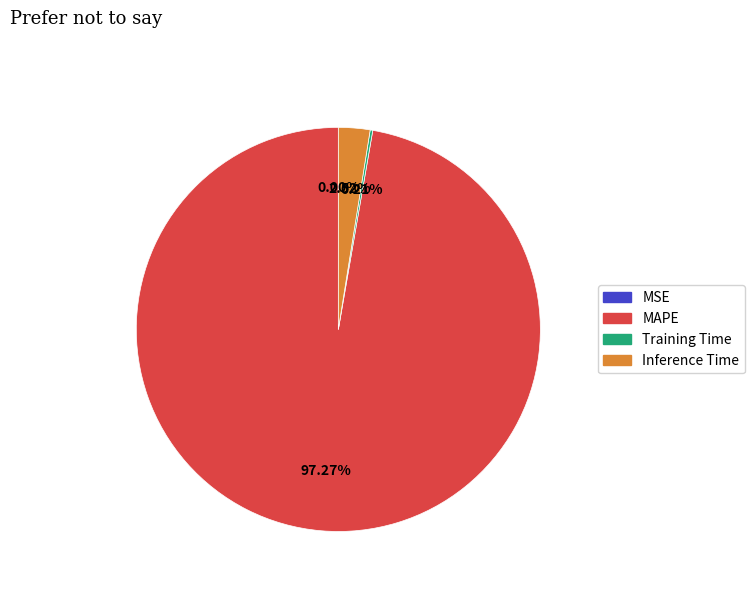

Do Inference Time and MAPE together represent more than half of the pie?

Yes